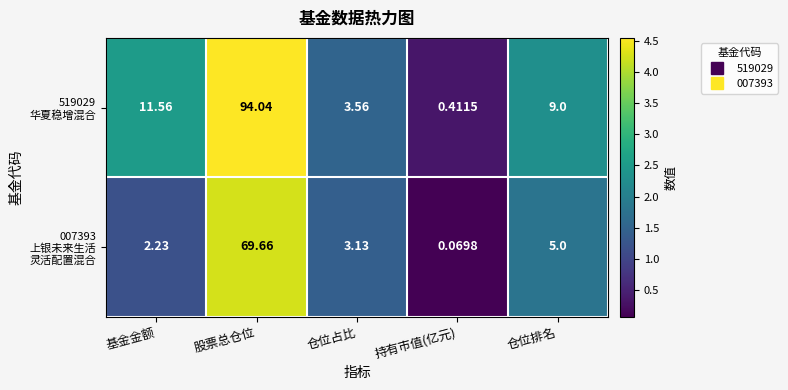

At which category does the chart reach its peak across all series?

股票总仓位